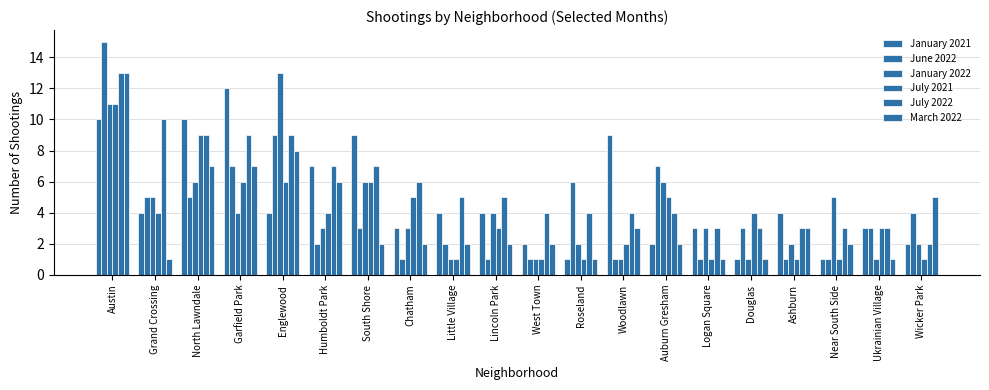

How many categories are shown in the chart?

20